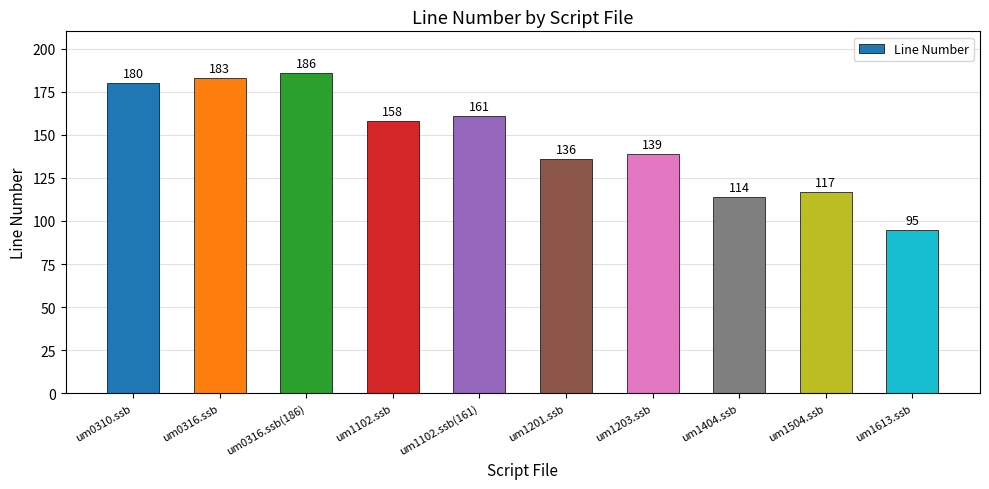

What is the ratio of the value at um0316.ssb to the value at um0310.ssb?

1.0